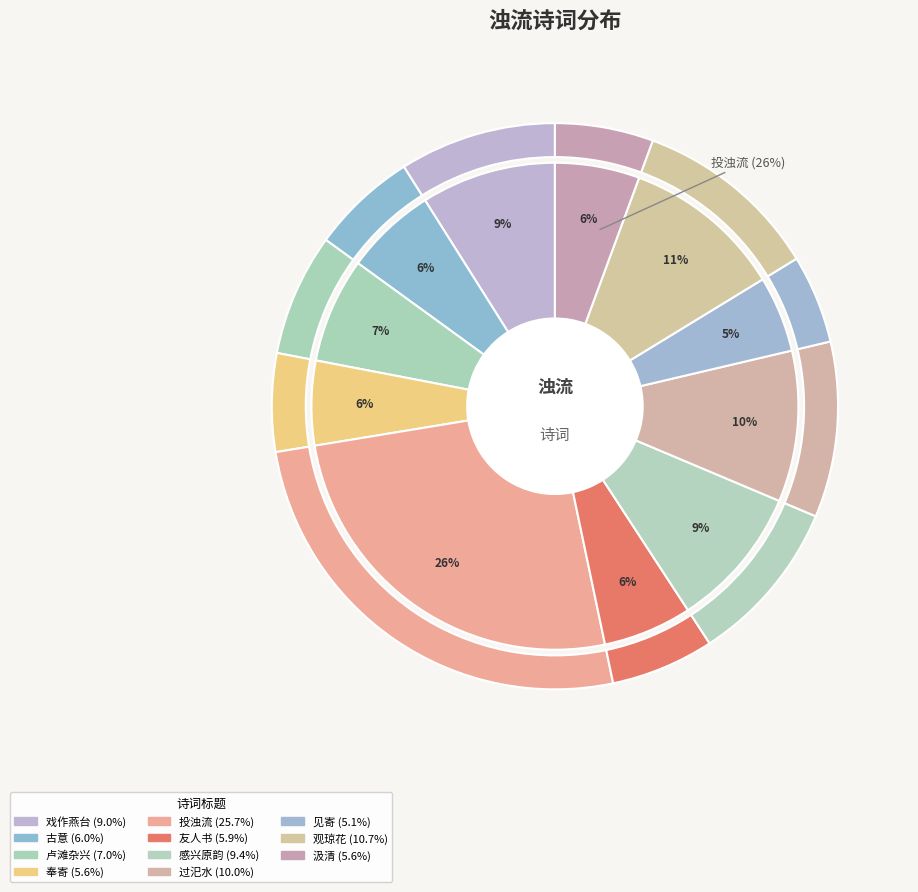

Rank the categories by value from lowest to highest.

见寄·浊流非猛激, 奉寄·当日扬清激浊流, 汲清·慾波如浊流, 友人书·浊流不受美女鉴, 古意·无分清浊流, 卢滩杂兴·莫问清流与浊流, 戏作燕台·名醋由来出浊流, 感兴原韵·未肯清泉混浊流, 过汜水·清汜垂虹贯浊流, 观琼花·千里随河走浊流, 投浊流